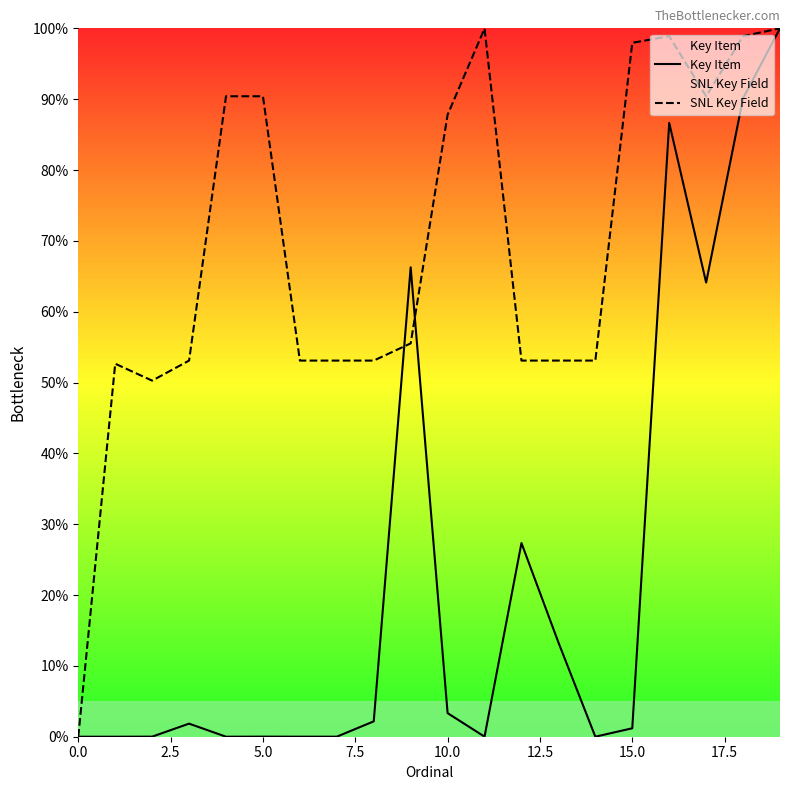

Reading left to right, list all the values displayed in this chart.

Key Item: 0.0	0.0	0.0	1.8	0.0	0.0	0.0	0.0	2.2	66.3	3.3	0.0	27.3	13.3	0.0	1.2	86.7	64.1	90.1	100.0
SNL Key Field: 0.0	52.7	50.3	53.1	90.4	90.4	53.1	53.1	53.1	55.5	87.8	100.0	53.1	53.1	53.1	98.0	98.9	90.4	98.9	100.0